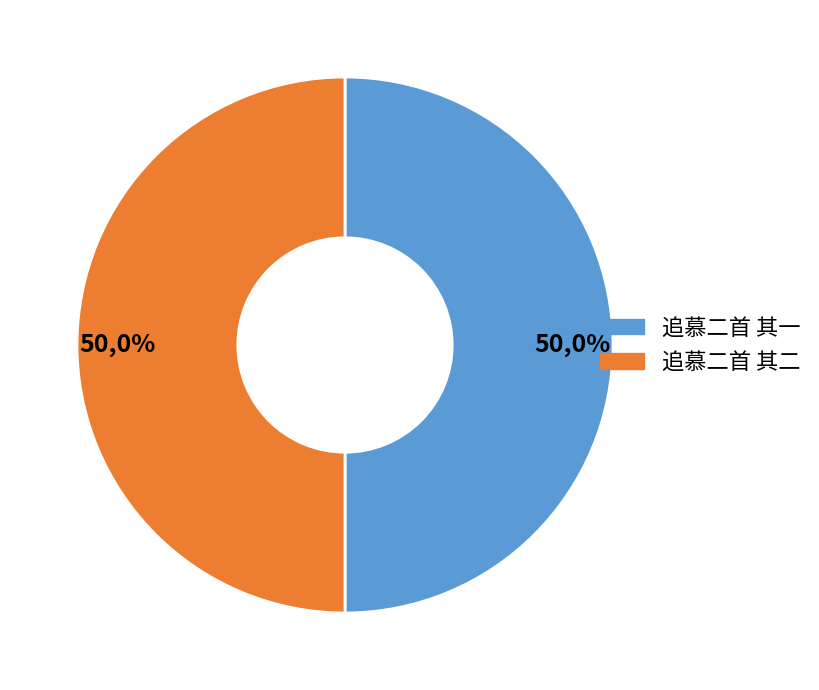

What is the total percentage of 追慕二首 其一 and 追慕二首 其二?

100.0%